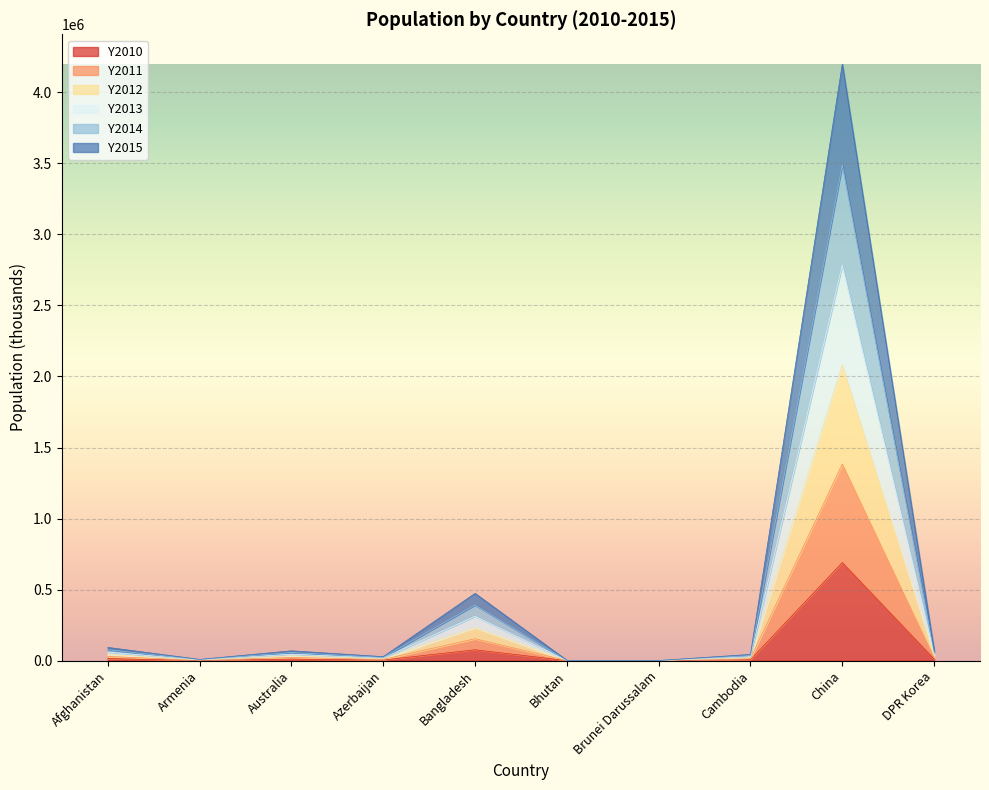

How many series are shown in this chart?

6